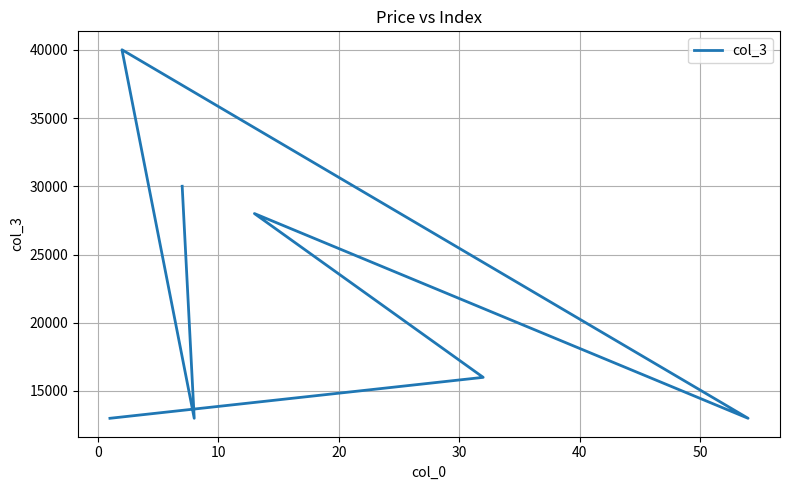

How many data points are less than 16000?

3